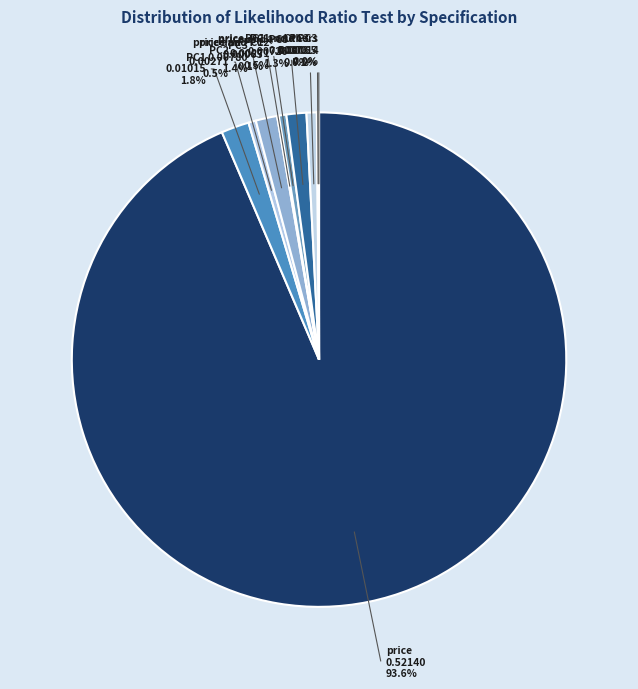

Is there any slice that represents more than half of the pie?

Yes